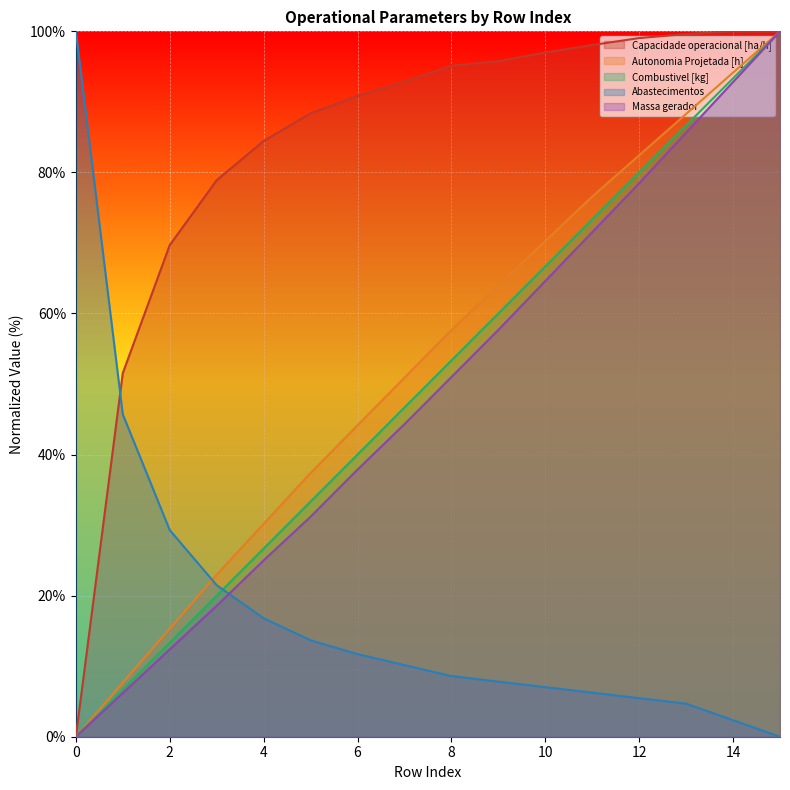

Reading left to right, extract all data points from this chart.

Capacidade operacional [ha/h]: 0.0	51.5	69.7	78.9	84.5	88.4	90.8	92.9	95.1	95.8	97.0	98.1	99.0	99.6	100.0	100.0
Autonomia Projetada [h]: 0.0	7.7	15.3	23.0	30.2	37.4	44.1	50.9	57.7	64.0	70.3	76.6	82.4	88.3	94.1	100.0
Combustivel [kg]: 0.0	6.7	13.3	20.0	26.7	33.3	40.0	46.7	53.3	60.0	66.7	73.3	80.0	86.7	93.3	100.0
Abastecimentos: 100.0	45.7	29.3	21.5	16.8	13.7	11.7	10.2	8.6	7.8	7.0	6.2	5.5	4.7	2.3	0.0
Massa gerador: 0.0	6.2	12.4	18.6	25.0	31.2	37.9	44.3	51.0	57.7	64.6	71.5	78.5	85.6	92.8	100.0